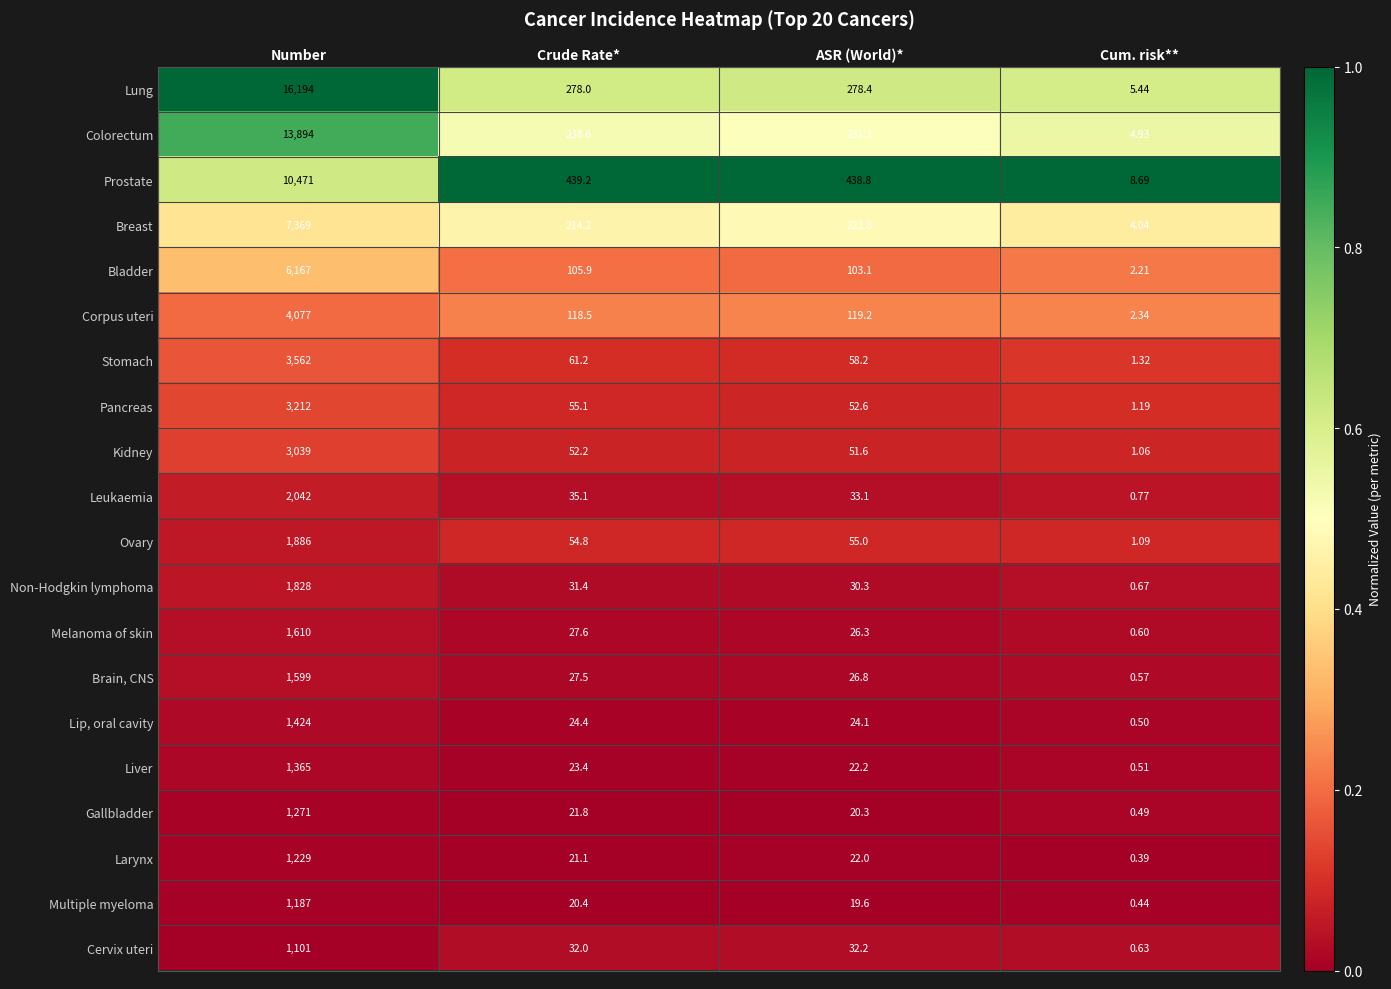

At which category is the sum across all series the highest?

Number